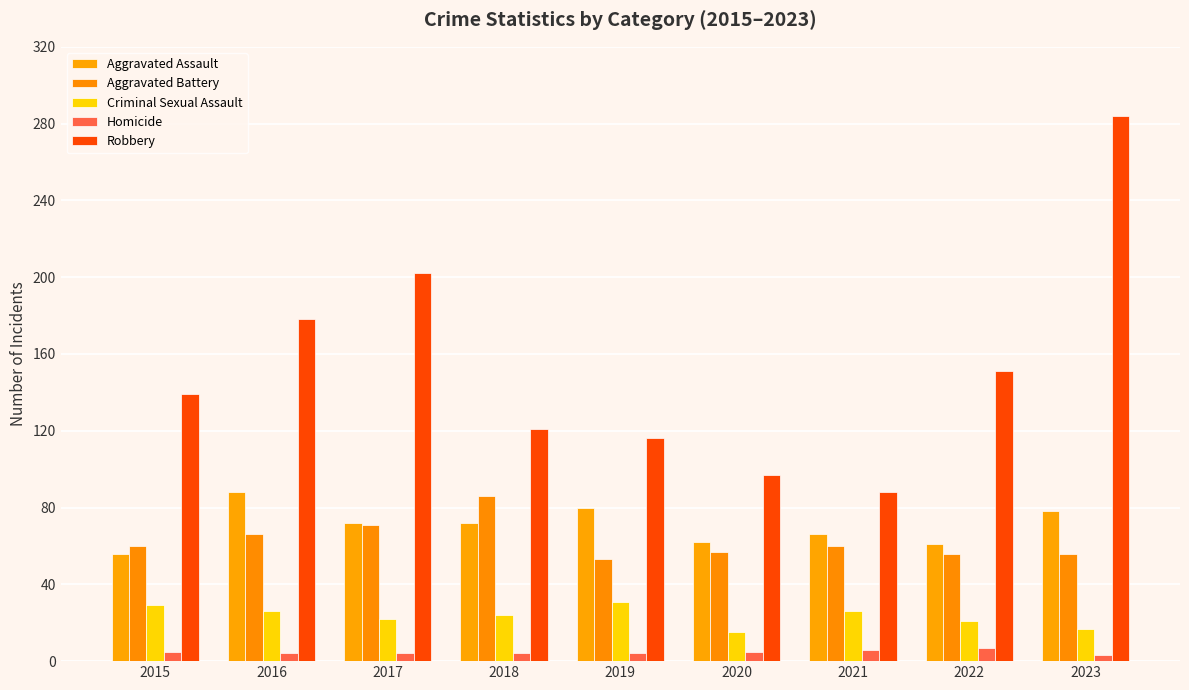

Which series changed the most between 2020 and 2023?

Robbery